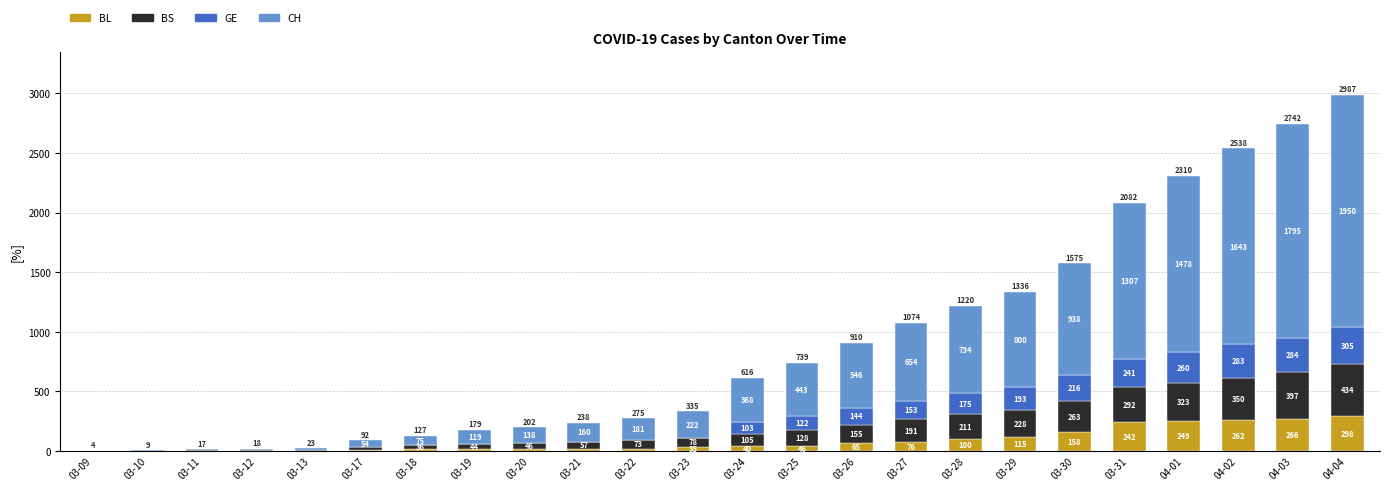

What is the sum of all BL values?

2066